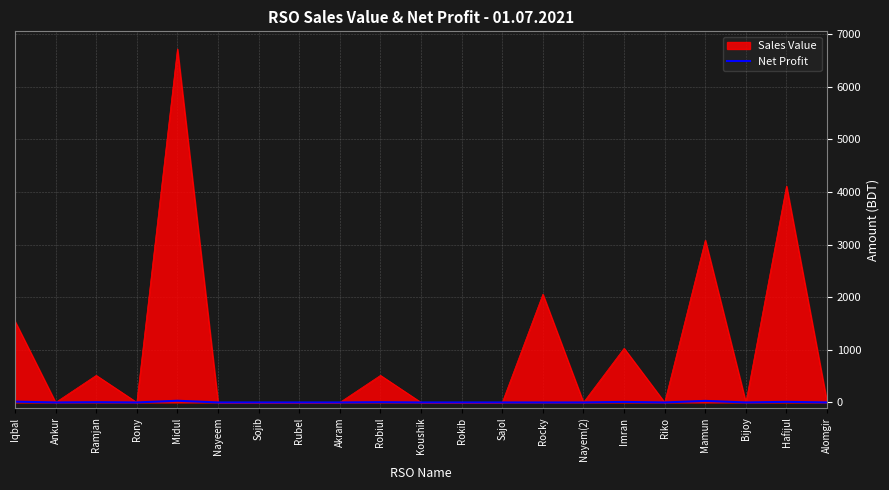

What is the maximum value shown in the chart?

6717.0